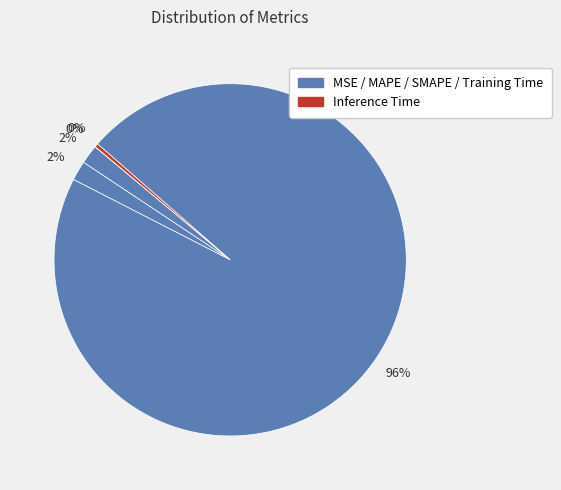

How many slices are in this pie chart?

5